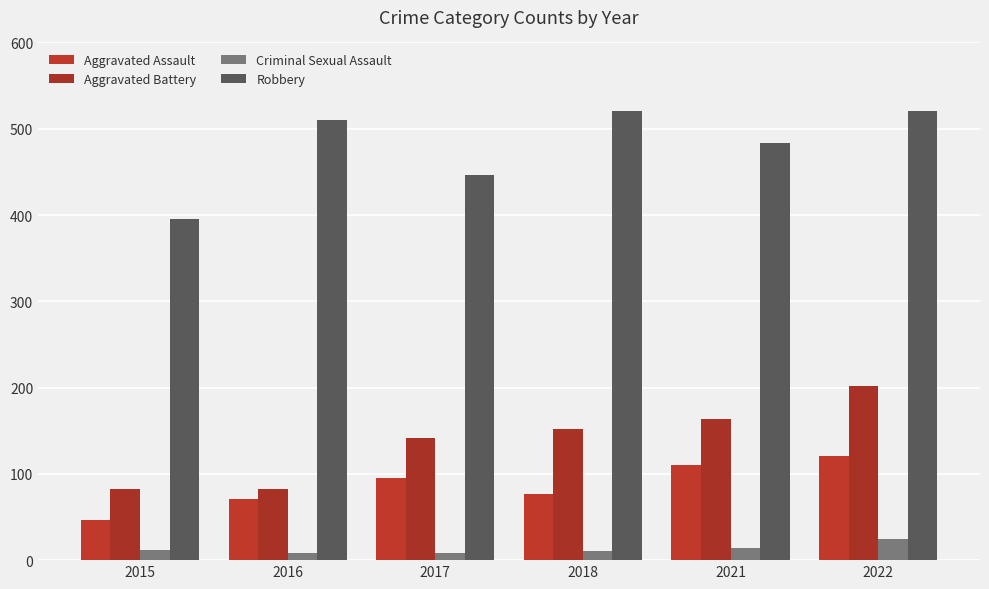

Which category has the highest value in the Criminal Sexual Assault series?

2022